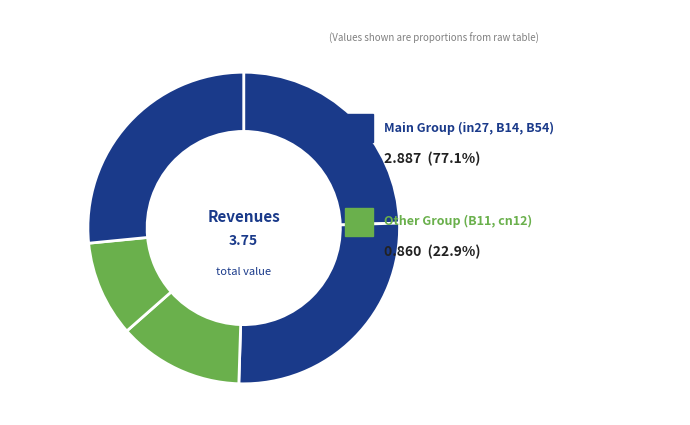

Is it true that B54 is 20% of the pie?

False